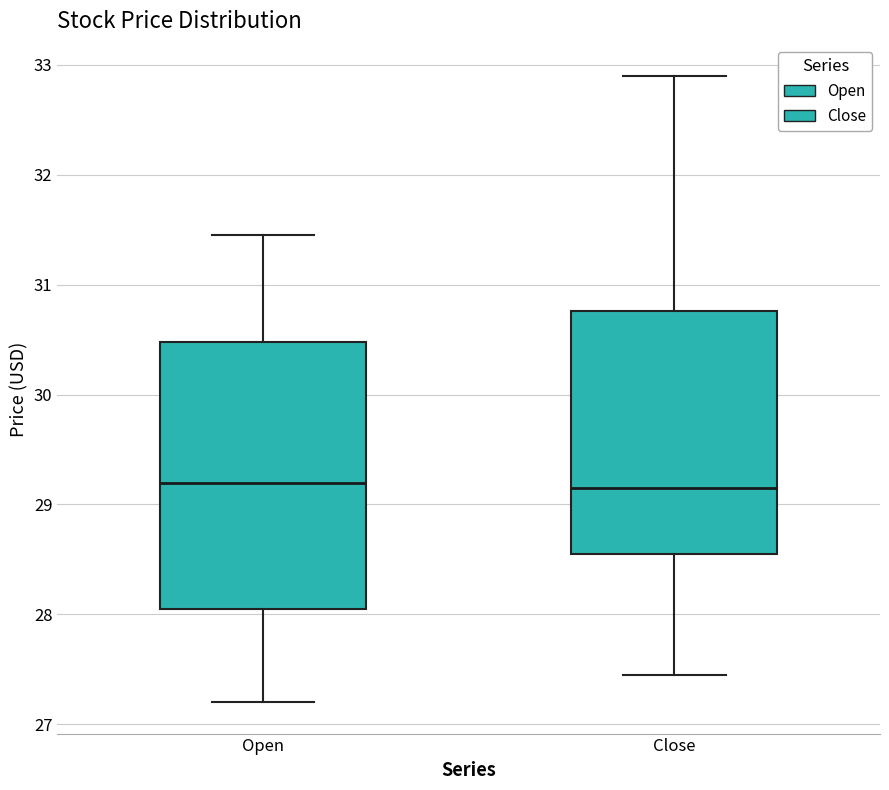

Reading left to right, transcribe this box plot: for each box, give where its median line is, the range the box spans, and where its two whiskers end, as read against the y-axis. The values are not printed on the chart, so give them approximately, as read against the axis.

Open: median 29.2, box 28.0 to 30.5, whiskers 27.2 to 31.5
Close: median 29.2, box 28.6 to 30.8, whiskers 27.5 to 32.9